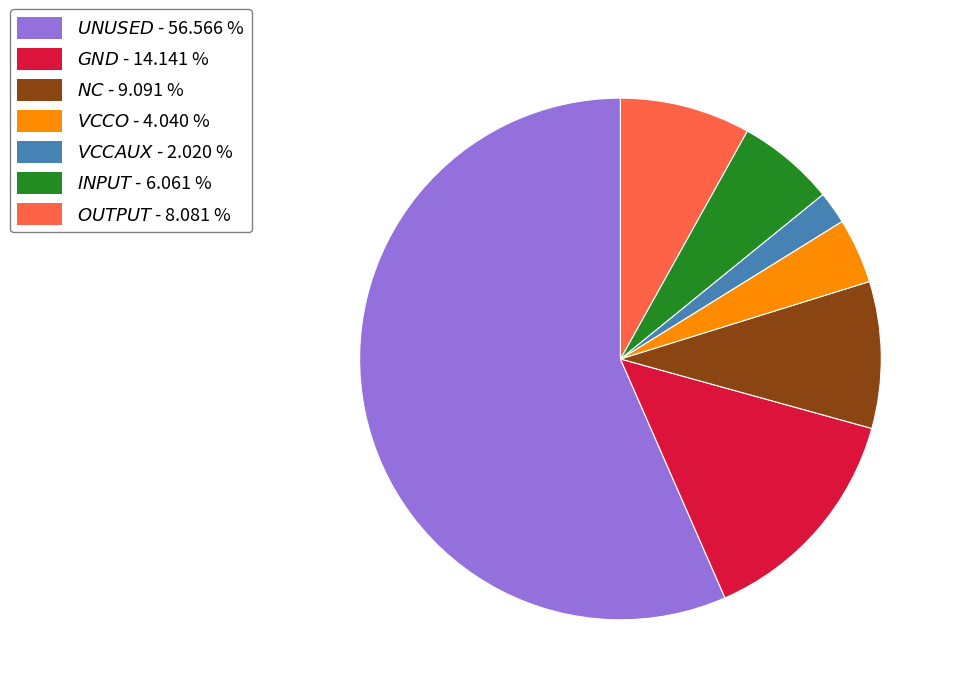

Does any single category account for the majority?

Yes